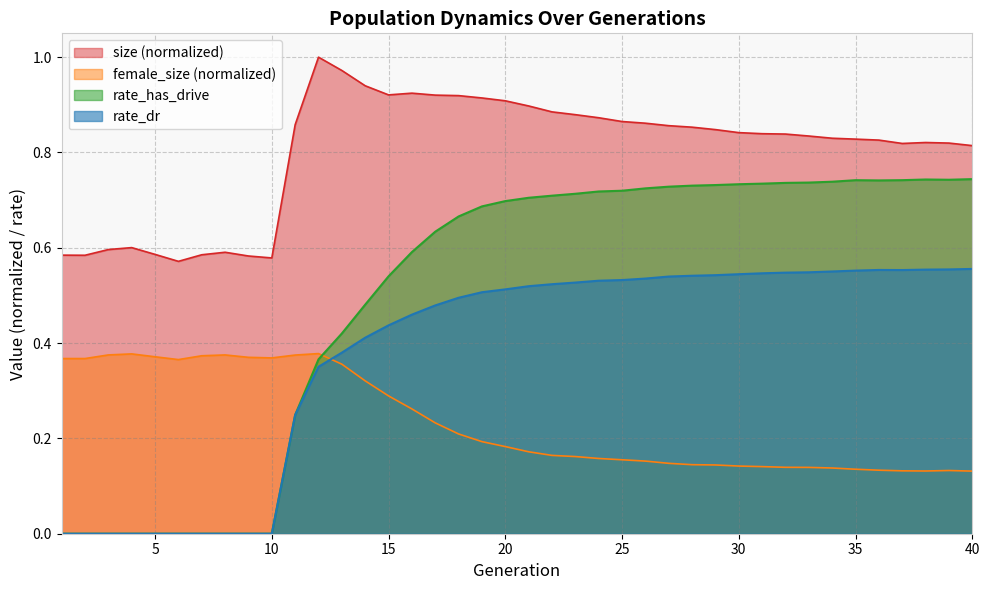

Reading left to right, what are all the values shown in this chart?

size: 1=0.6	2=0.6	3=0.6	4=0.6	5=0.6	6=0.6	7=0.6	8=0.6	9=0.6	10=0.6	11=0.9	12=1.0	13=1.0	14=0.9	15=0.9	16=0.9	17=0.9	18=0.9	19=0.9	20=0.9	21=0.9	22=0.9	23=0.9	24=0.9	25=0.9	26=0.9	27=0.9	28=0.9	29=0.8	30=0.8	31=0.8	32=0.8	33=0.8	34=0.8	35=0.8	36=0.8	37=0.8	38=0.8	39=0.8	40=0.8
female_size: 1=0.4	2=0.4	3=0.4	4=0.4	5=0.4	6=0.4	7=0.4	8=0.4	9=0.4	10=0.4	11=0.4	12=0.4	13=0.4	14=0.3	15=0.3	16=0.3	17=0.2	18=0.2	19=0.2	20=0.2	21=0.2	22=0.2	23=0.2	24=0.2	25=0.2	26=0.2	27=0.1	28=0.1	29=0.1	30=0.1	31=0.1	32=0.1	33=0.1	34=0.1	35=0.1	36=0.1	37=0.1	38=0.1	39=0.1	40=0.1
rate_has_drive: 1=0.0	2=0.0	3=0.0	4=0.0	5=0.0	6=0.0	7=0.0	8=0.0	9=0.0	10=0.0	11=0.2	12=0.4	13=0.4	14=0.5	15=0.5	16=0.6	17=0.6	18=0.7	19=0.7	20=0.7	21=0.7	22=0.7	23=0.7	24=0.7	25=0.7	26=0.7	27=0.7	28=0.7	29=0.7	30=0.7	31=0.7	32=0.7	33=0.7	34=0.7	35=0.7	36=0.7	37=0.7	38=0.7	39=0.7	40=0.7
rate_dr: 1=0.0	2=0.0	3=0.0	4=0.0	5=0.0	6=0.0	7=0.0	8=0.0	9=0.0	10=0.0	11=0.2	12=0.4	13=0.4	14=0.4	15=0.4	16=0.5	17=0.5	18=0.5	19=0.5	20=0.5	21=0.5	22=0.5	23=0.5	24=0.5	25=0.5	26=0.5	27=0.5	28=0.5	29=0.5	30=0.5	31=0.5	32=0.5	33=0.5	34=0.6	35=0.6	36=0.6	37=0.6	38=0.6	39=0.6	40=0.6